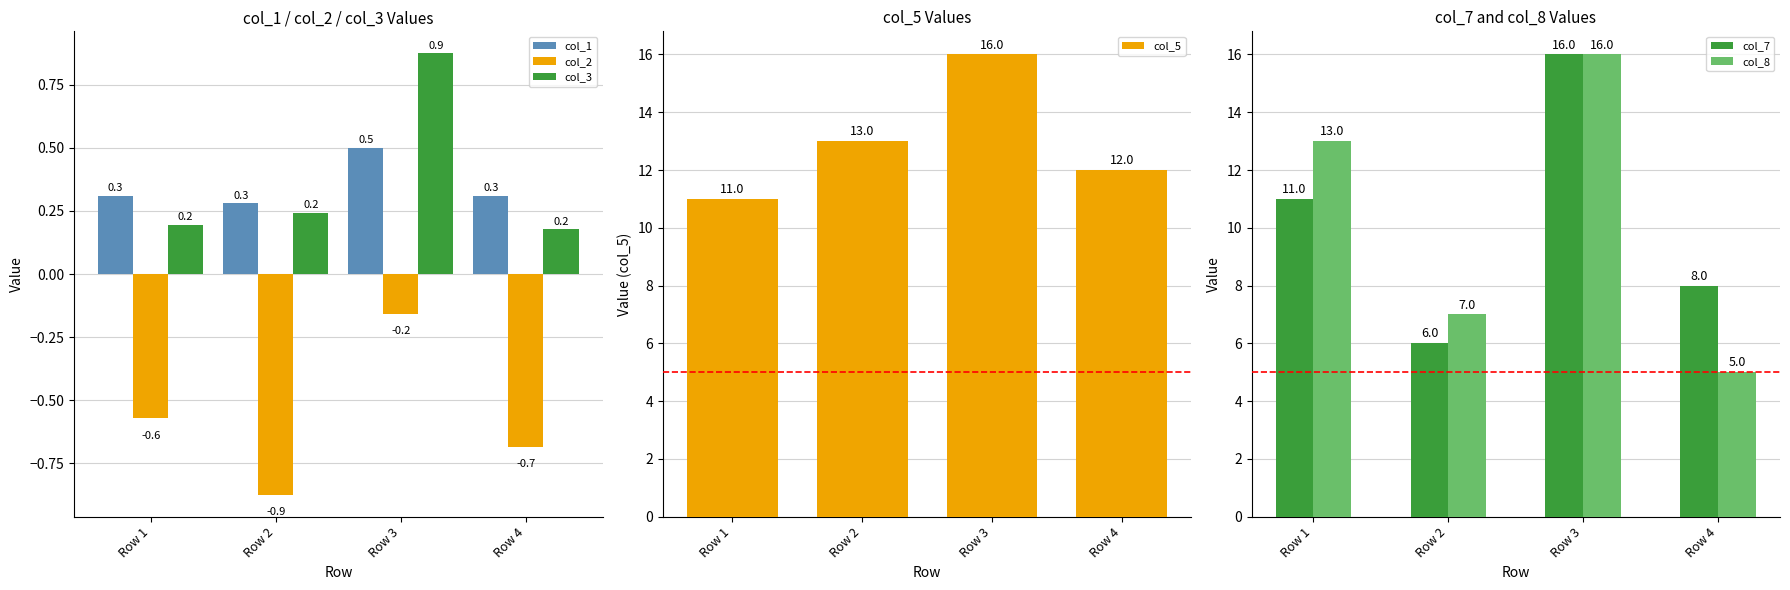

What is the difference between the col_7 values at Row 1 and Row 4?

3